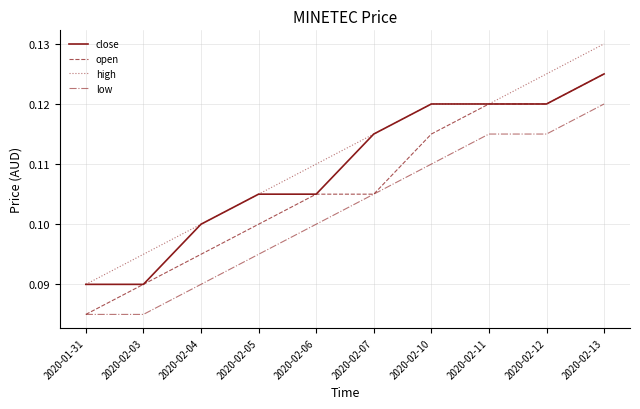

Where is high nearest to the value 0?

2020-01-31